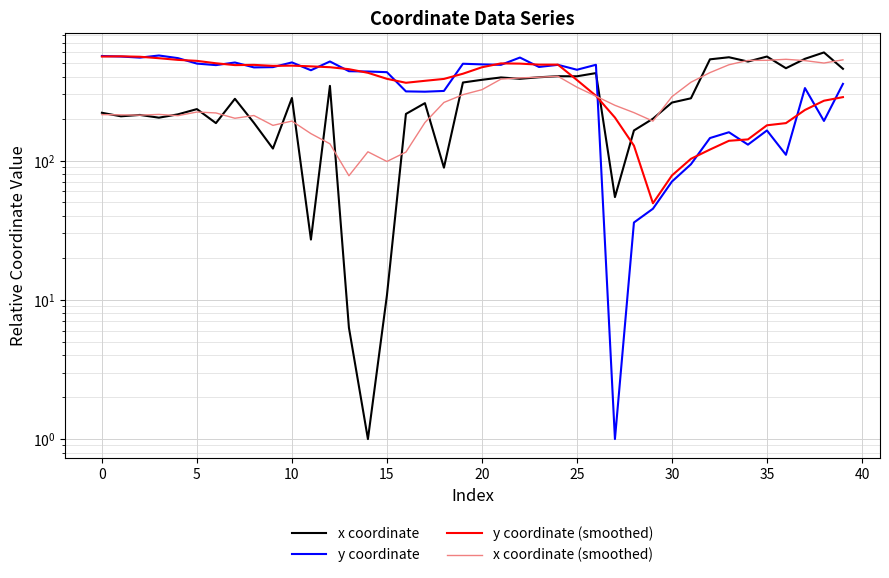

At which label does y coordinate (smoothed) reach its minimum?

29